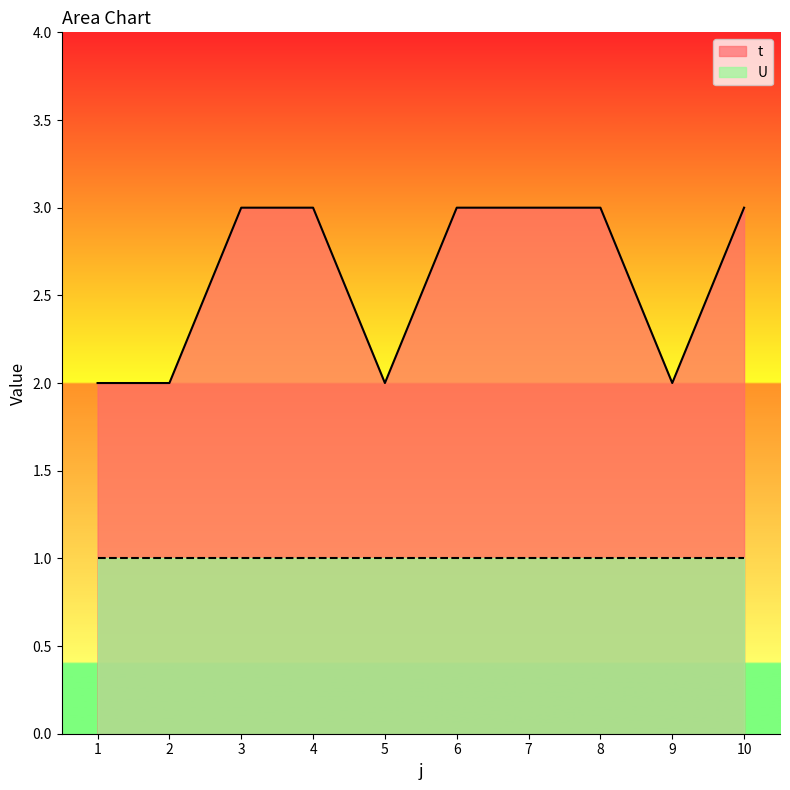

Reading left to right, list all the values displayed in this chart.

2	2	3	3	2	3	3	3	2	3